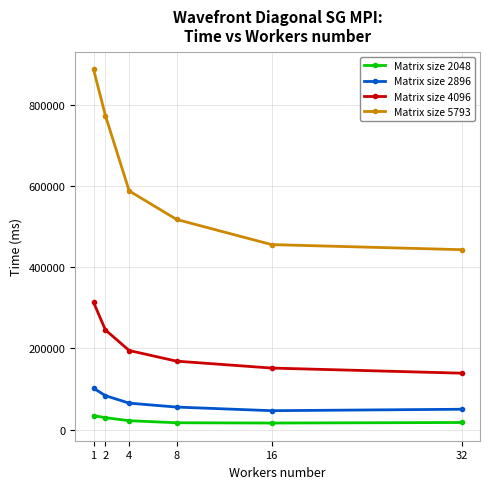

What are all the series names shown in the legend?

Matrix size 2048, Matrix size 2896, Matrix size 4096, Matrix size 5793